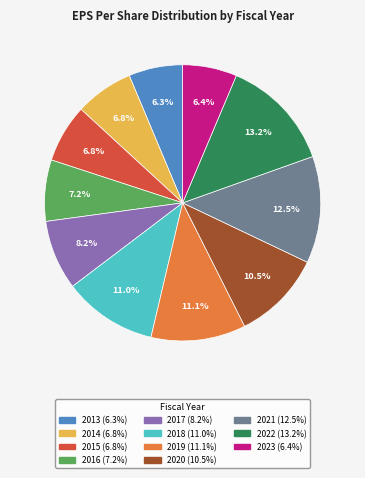

Approximately how many times larger is the value at 2013 compared to 2017?

0.8